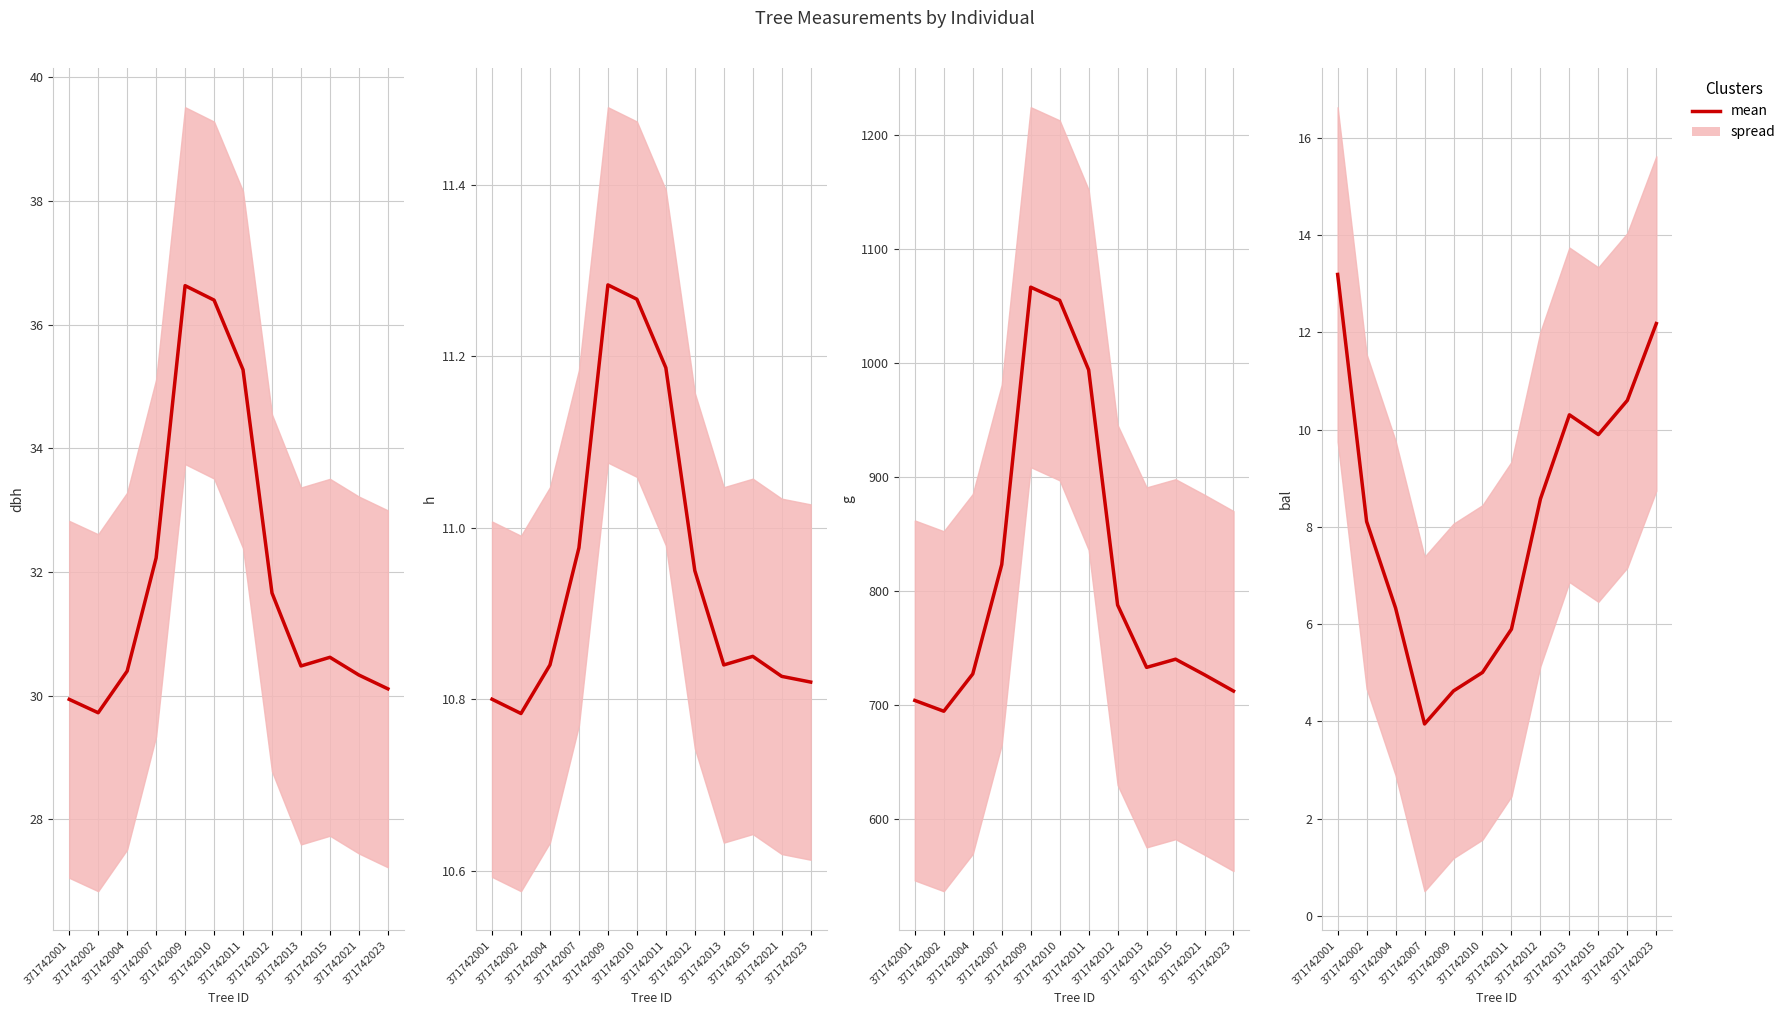

Where is bal (mean) nearest to the value 8?

371742002